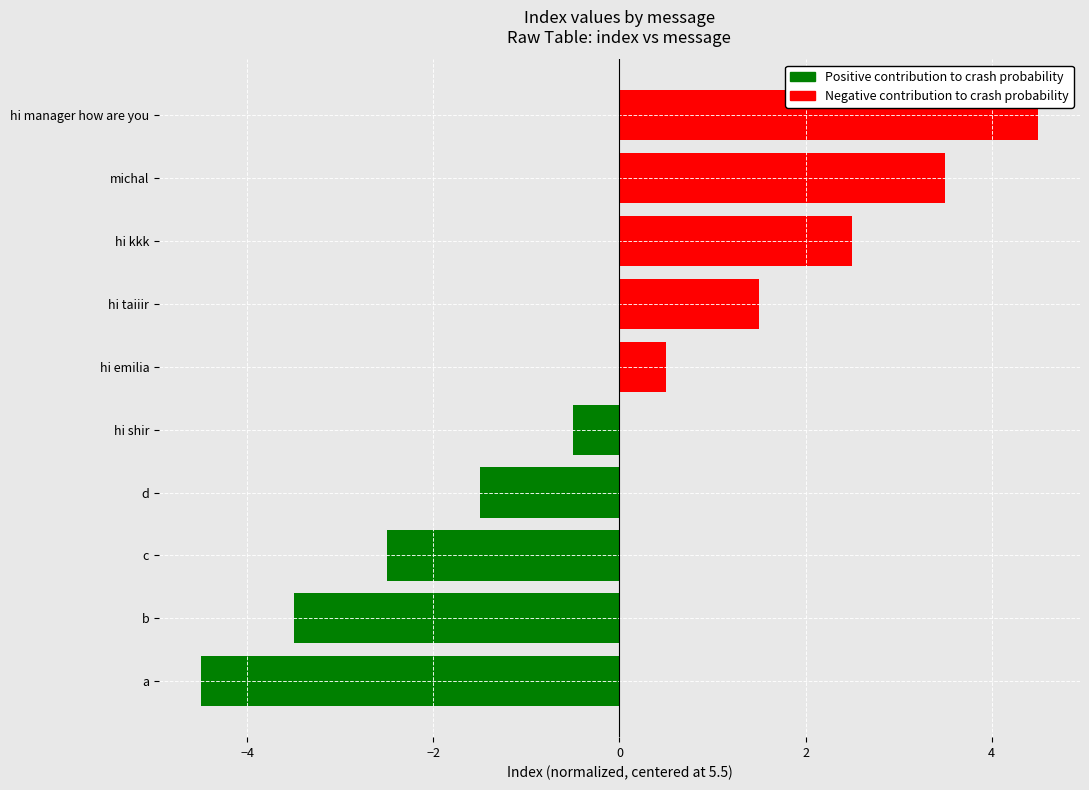

What is the maximum value shown in the chart?

4.5